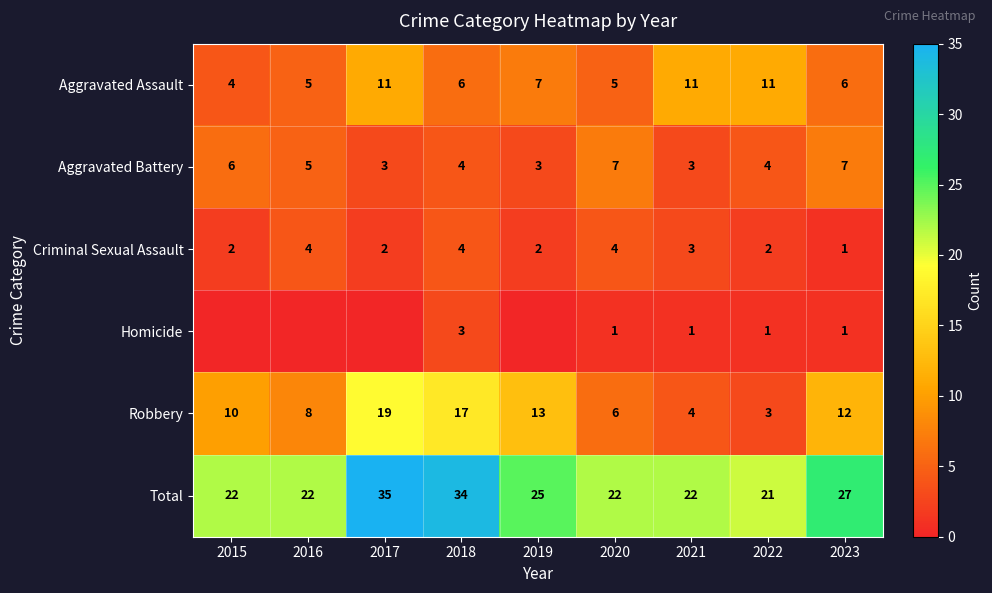

What is the difference between the highest and lowest values at 2018?

31